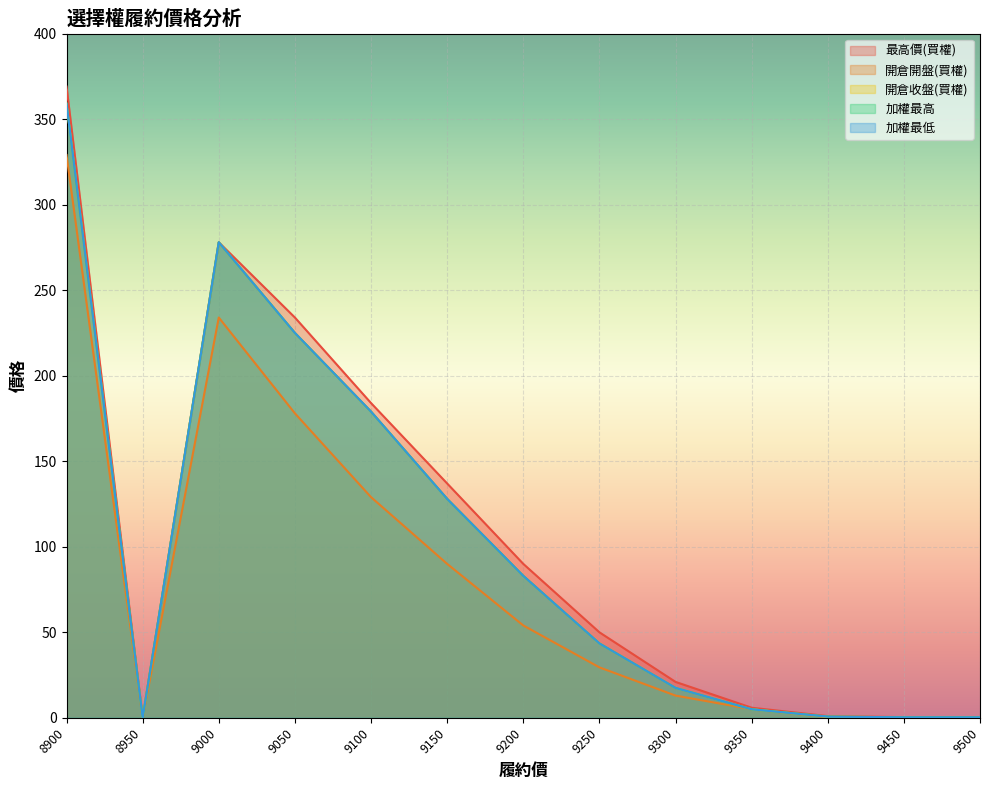

In 開倉開盤(買權), how many points are higher than both neighbors (excluding endpoints)?

1